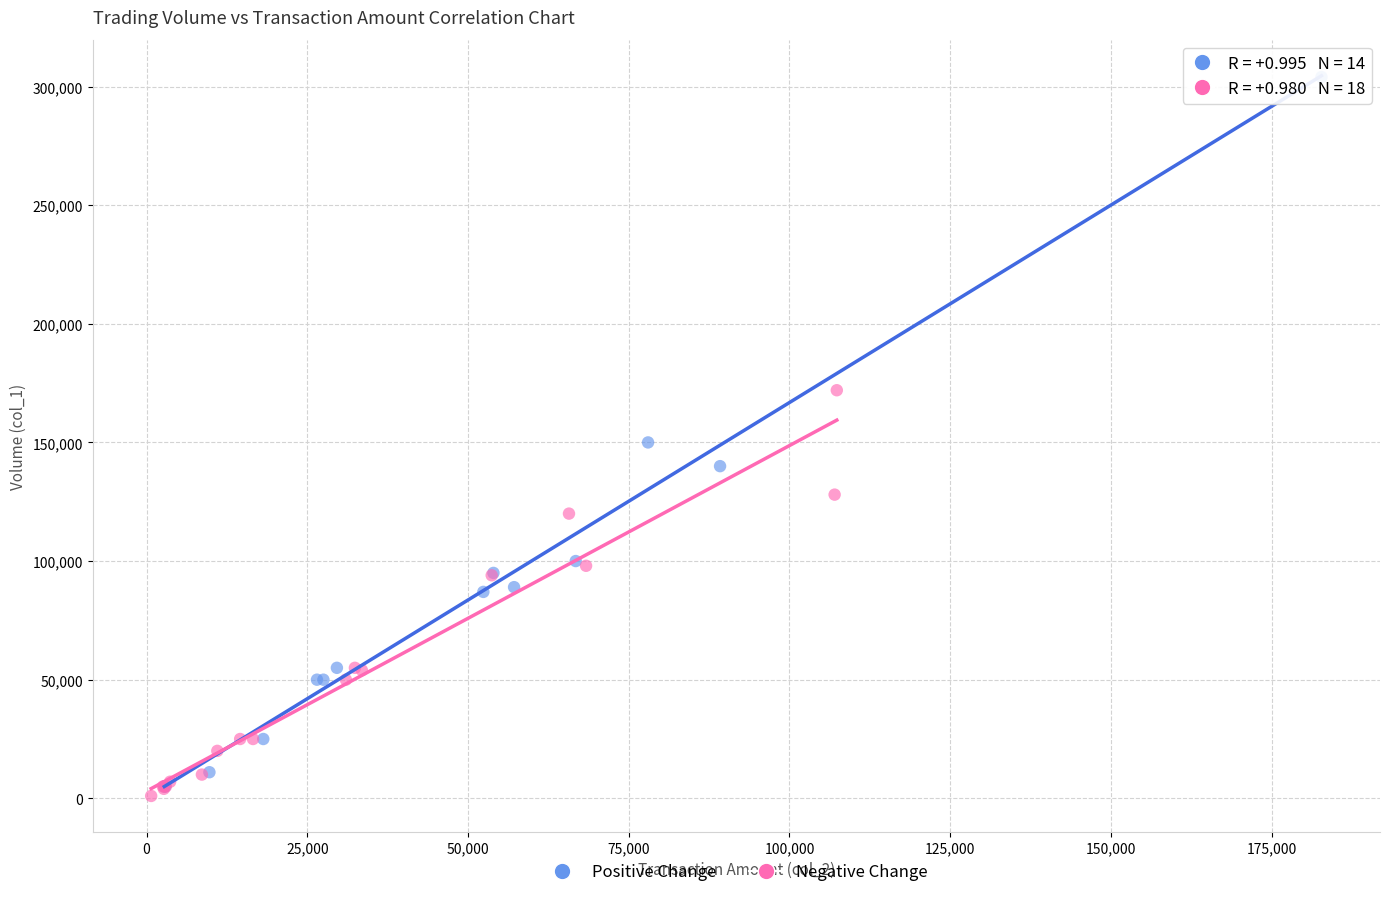

Which series reaches the maximum Y coordinate?

Positive Change